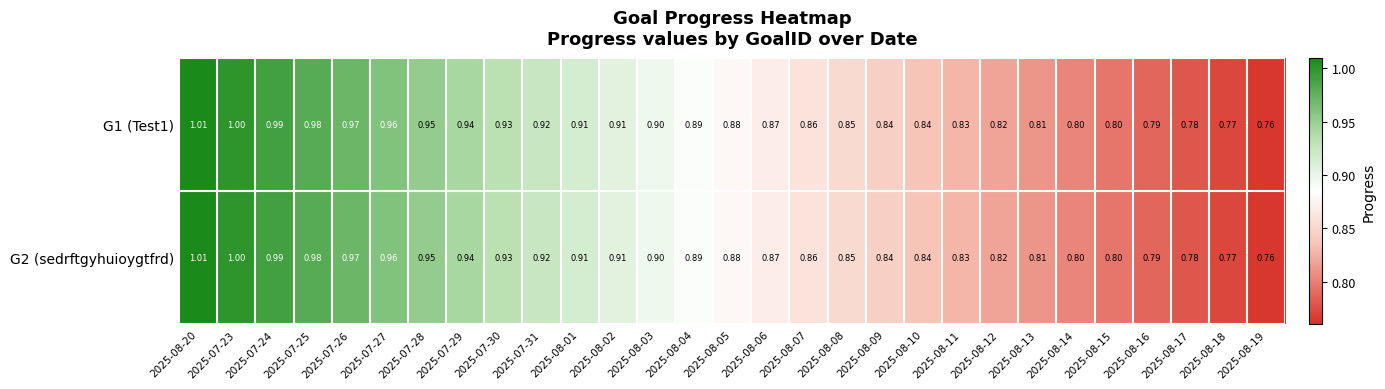

How many categories are shown in the chart?

29